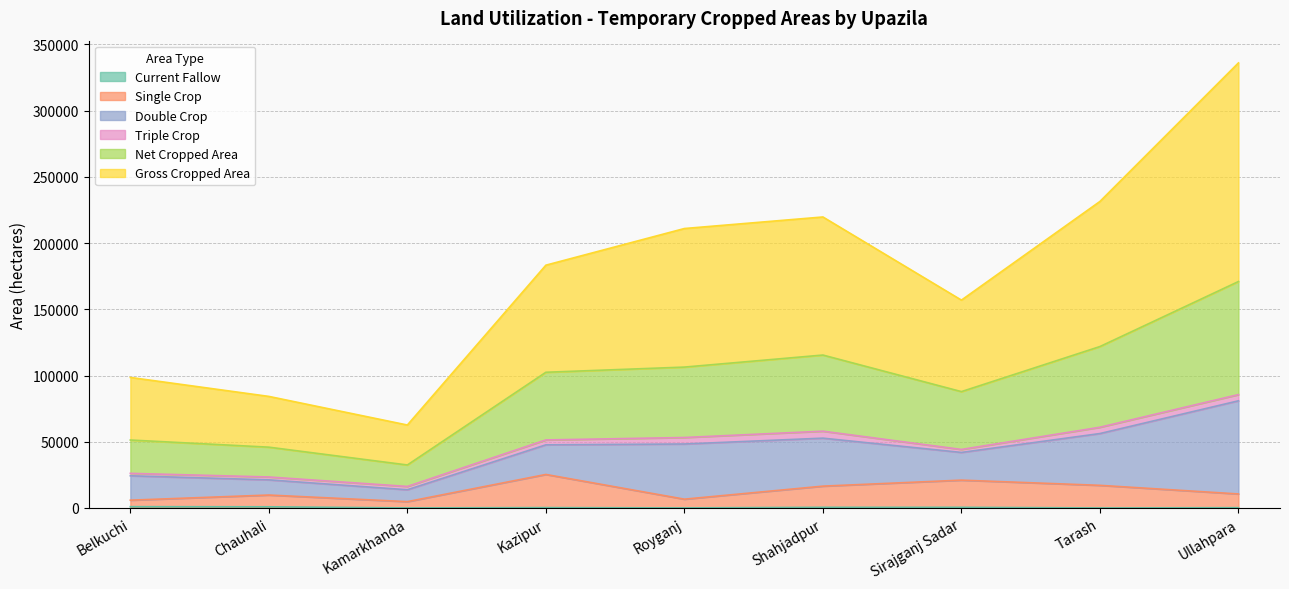

Does the chart display data point markers on the line(s)?

No